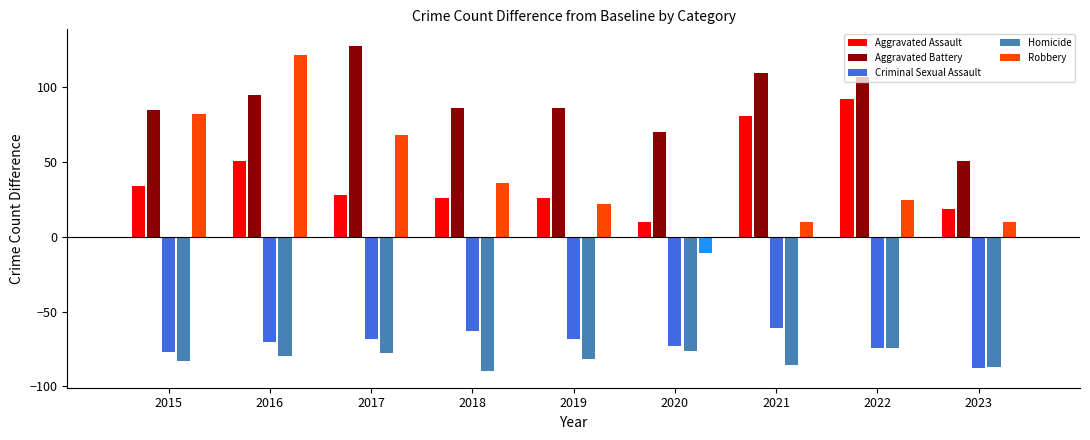

The value of Criminal Sexual Assault at 2019 is -43. True or false?

False